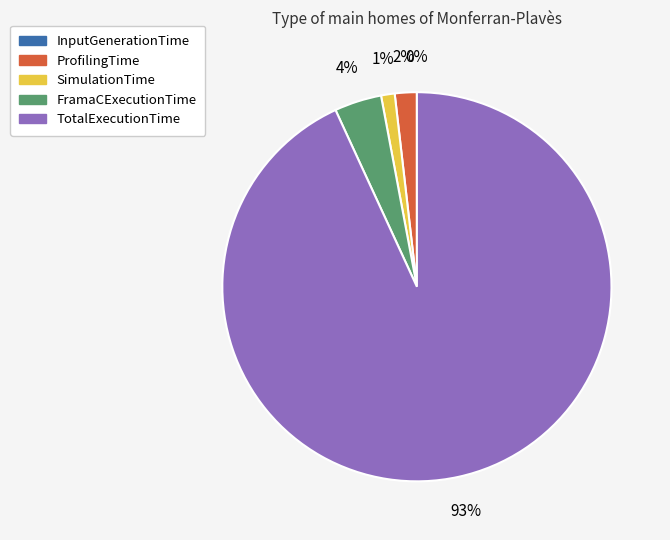

What is the largest slice in the pie chart?

TotalExecutionTime